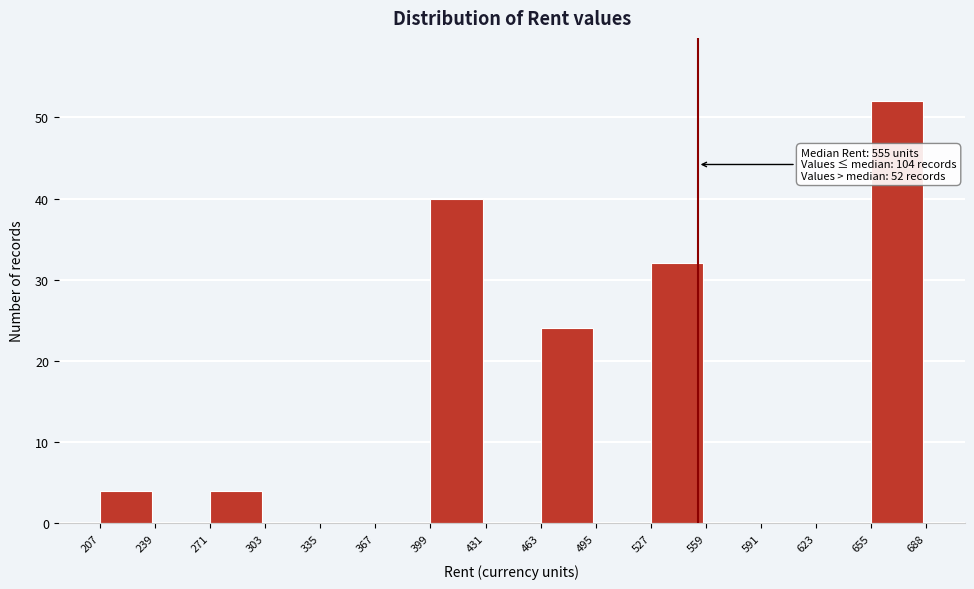

Over which range of the x-axis is the bar tallest?

655 to 688